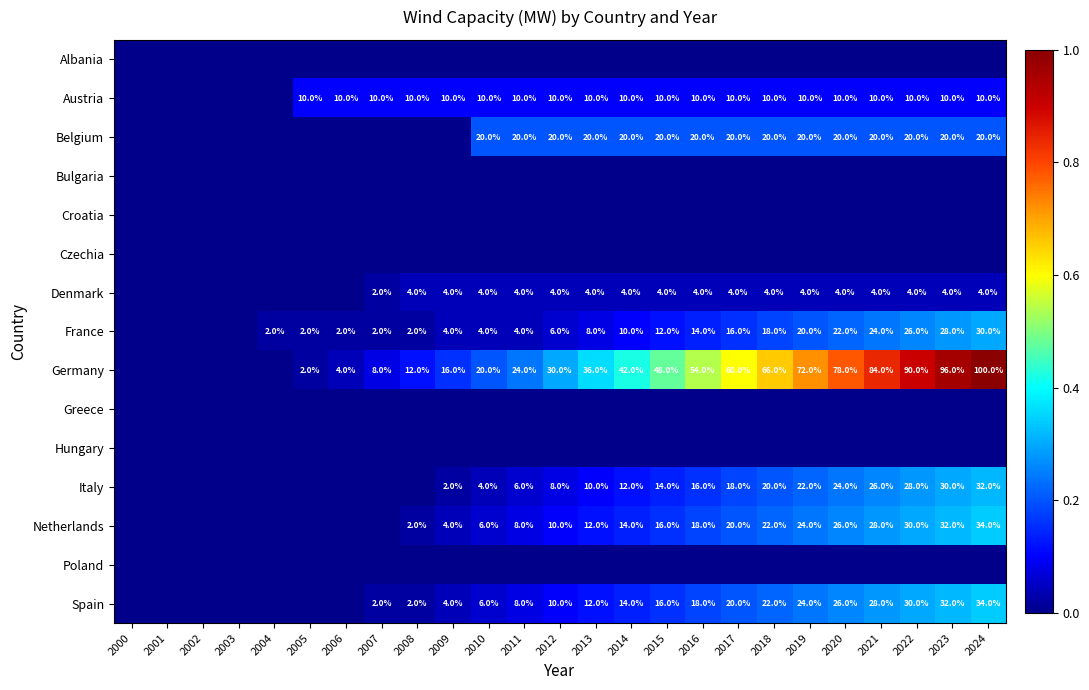

The Austria series shows 16 at 2013. True or false?

False